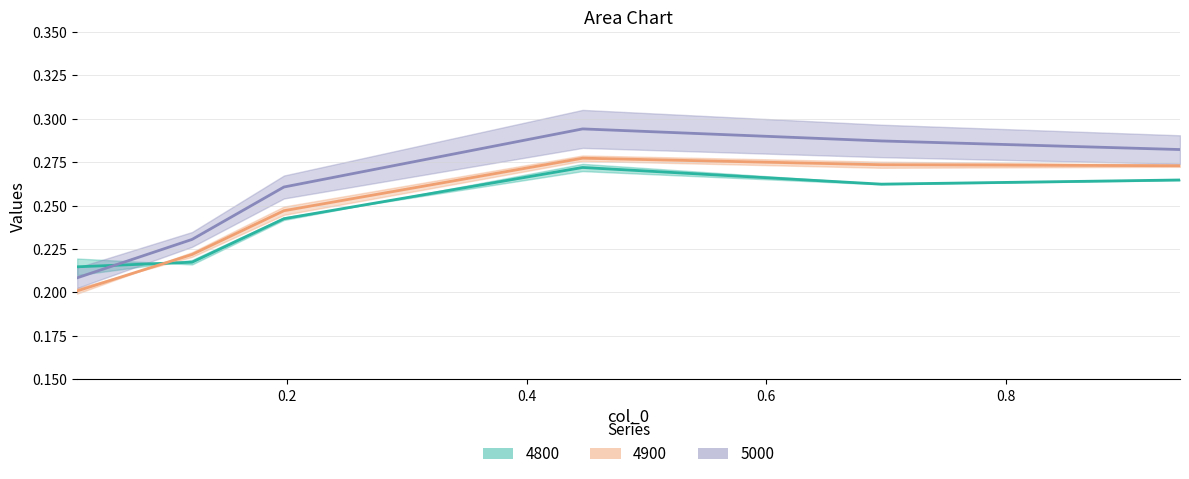

Does the chart have visible grid lines?

Yes